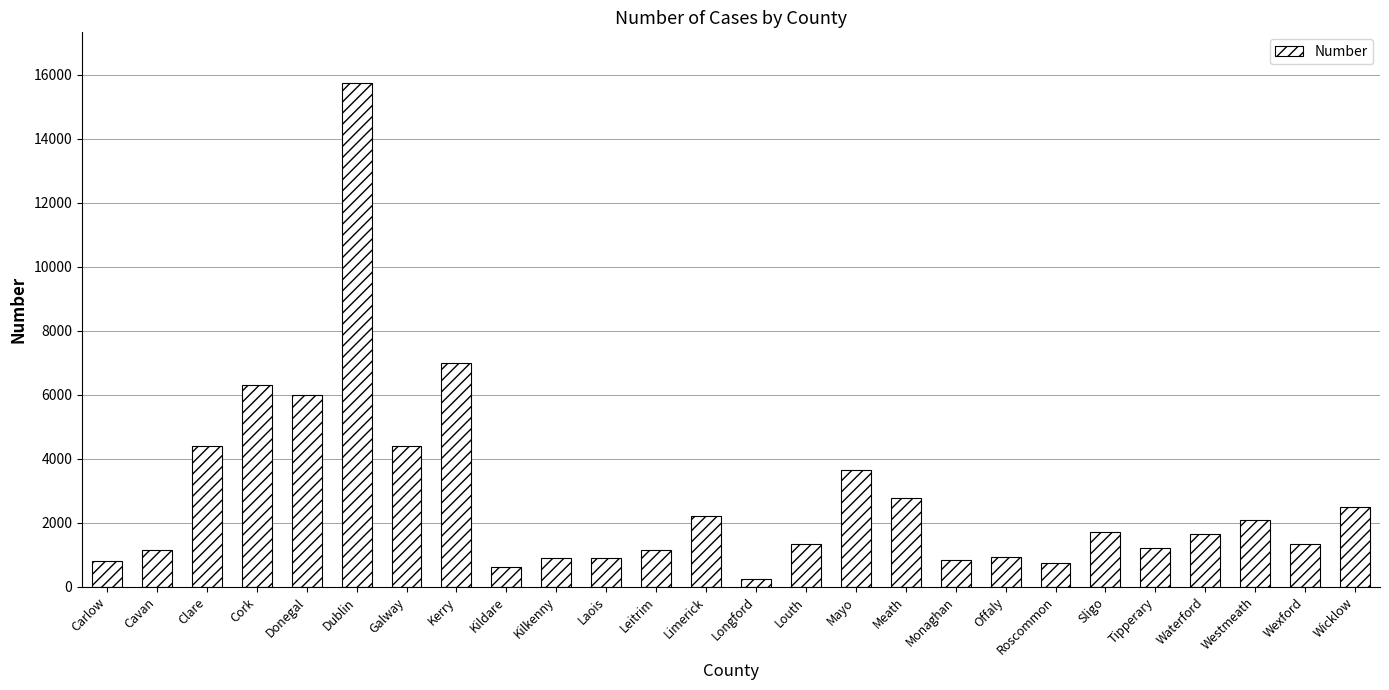

What is the label of the 6th bar from the left?

Dublin